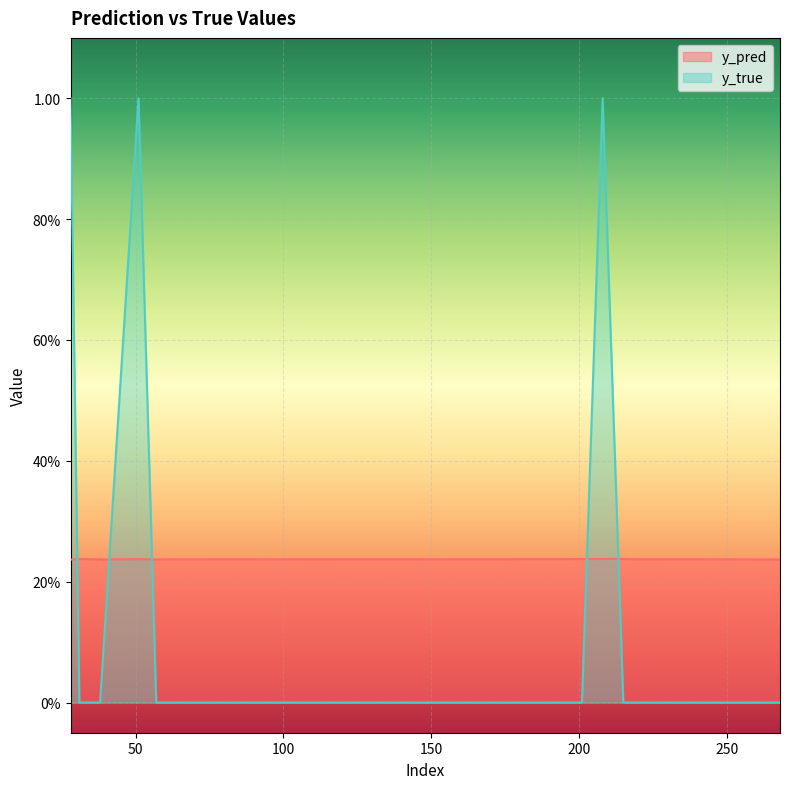

Reading left to right, list all the values displayed in this chart.

y_pred: 0.2	0.2	0.2	0.2	0.2	0.2	0.2	0.2	0.2	0.2	0.2	0.2	0.2	0.2	0.2	0.2	0.2	0.2	0.2	0.2
y_true: 1.0	0.0	0.0	0.0	1.0	0.0	0.0	0.0	0.0	0.0	0.0	0.0	0.0	0.0	0.0	0.0	1.0	0.0	0.0	0.0